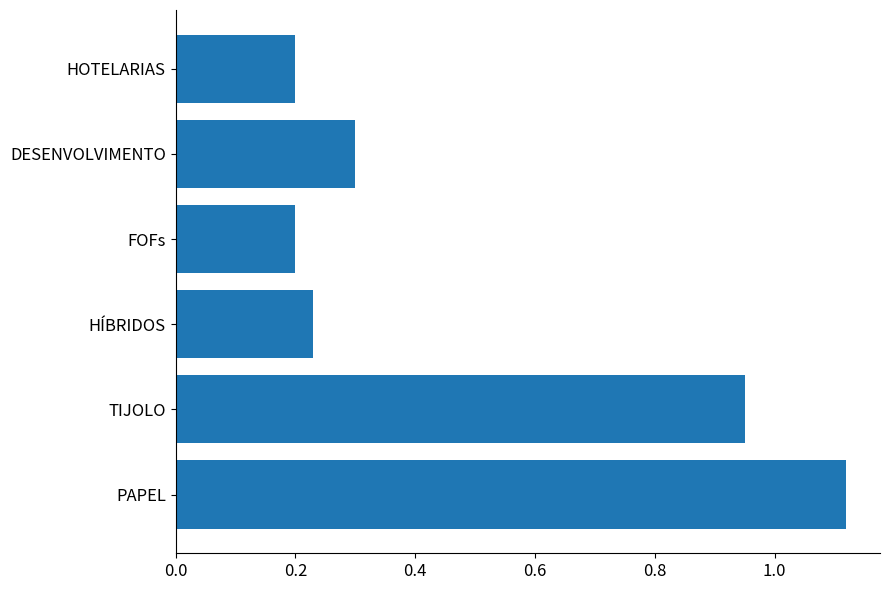

What is the average value?

0.5